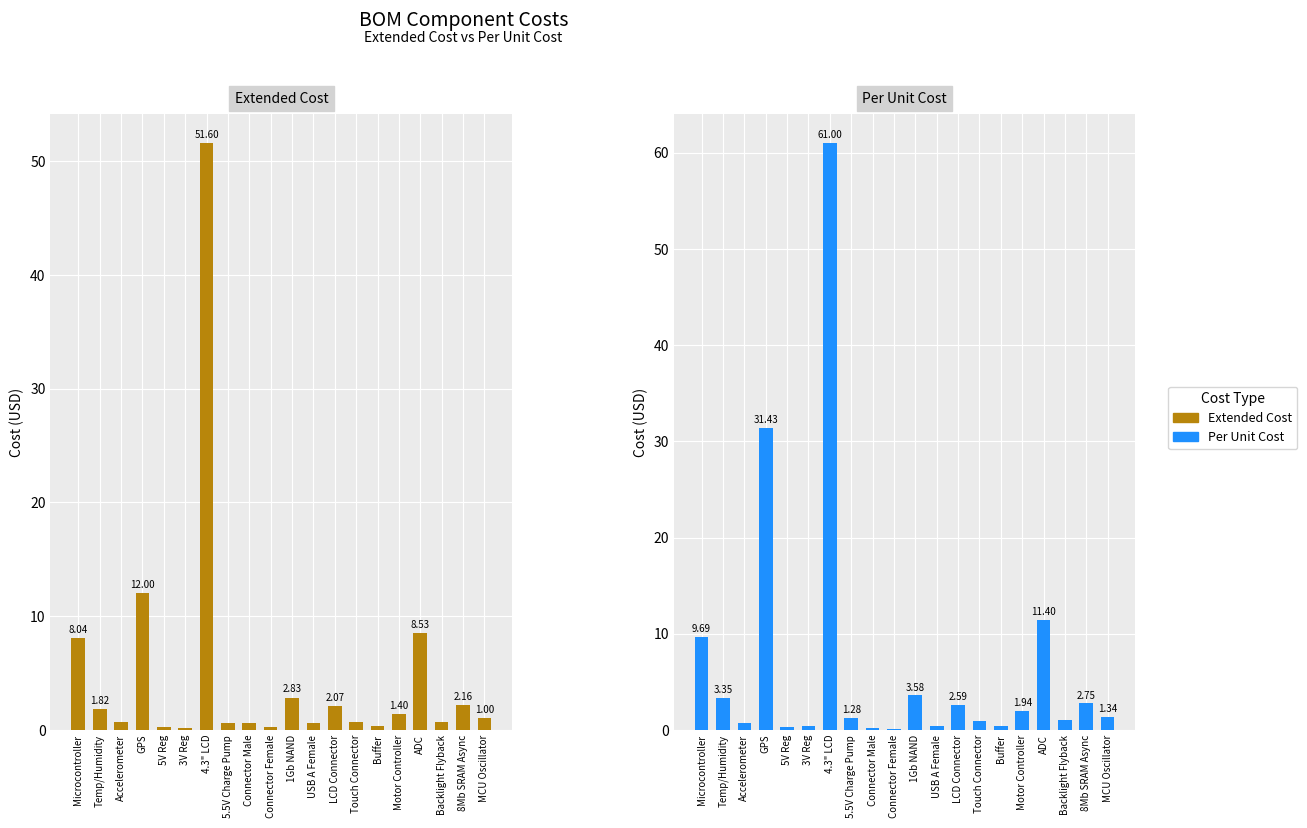

Does the chart contain any negative values?

No